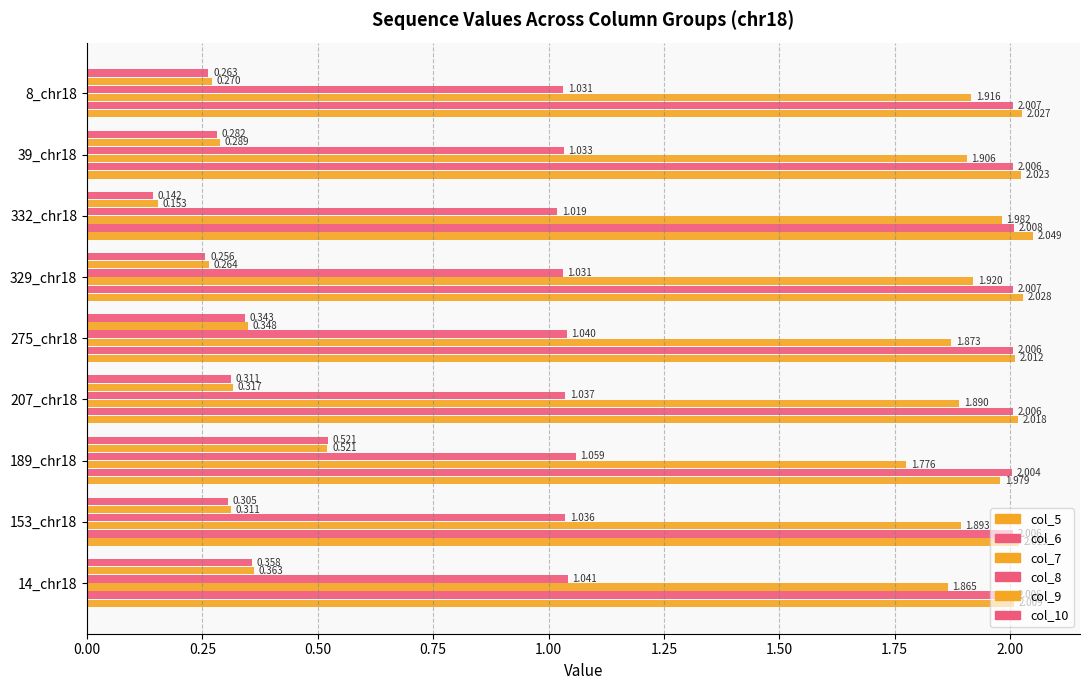

How many series are shown in this chart?

6